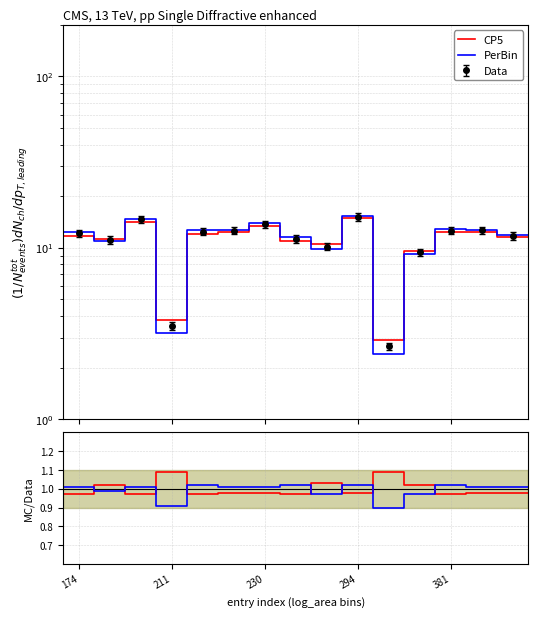

After their last crossing, which series has the higher values: CP5 or PerBin?

PerBin